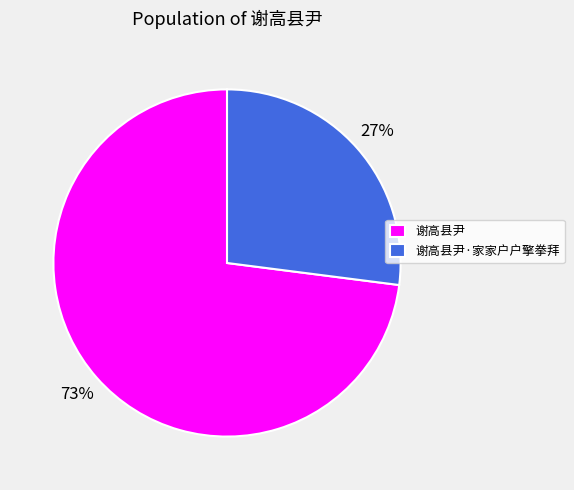

Rank the categories by value from highest to lowest.

谢高县尹, 谢高县尹·家家户户擎拳拜